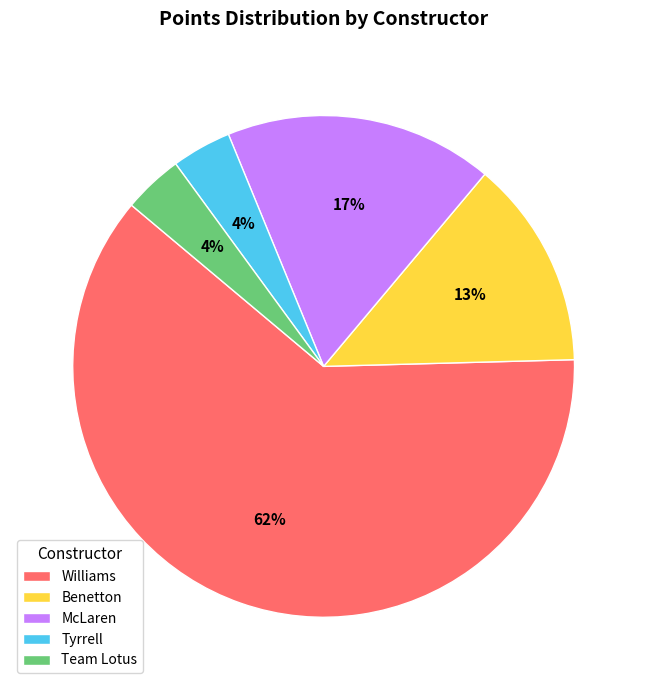

What is the ratio of the value at Tyrrell to the value at Team Lotus?

1.0